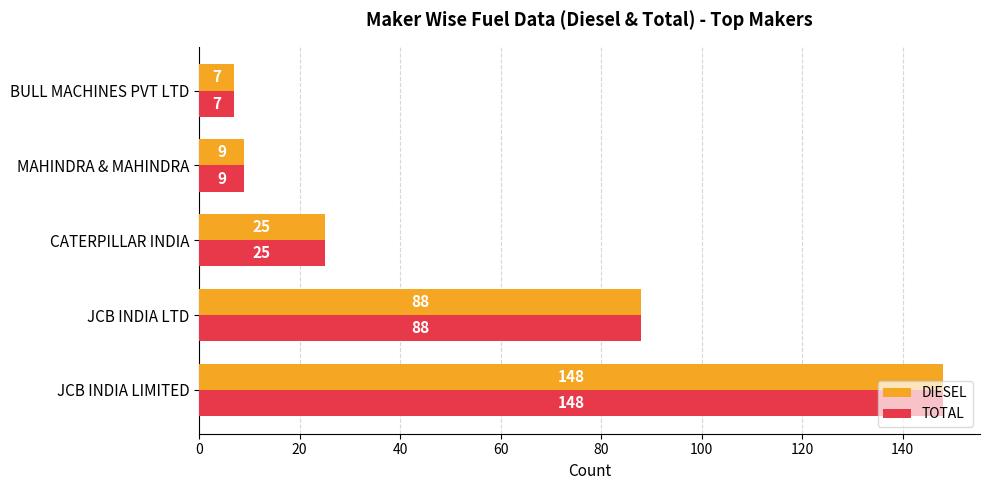

What is the difference between the maximum and second lowest values in the TOTAL series?

139